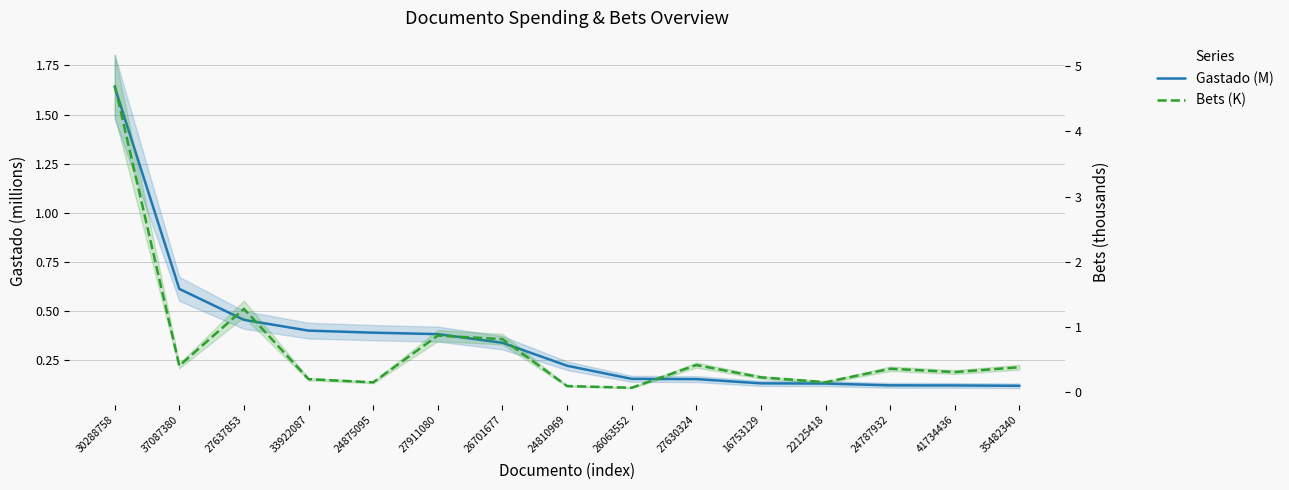

What is the sum of all Gastado (M) values?

5.4